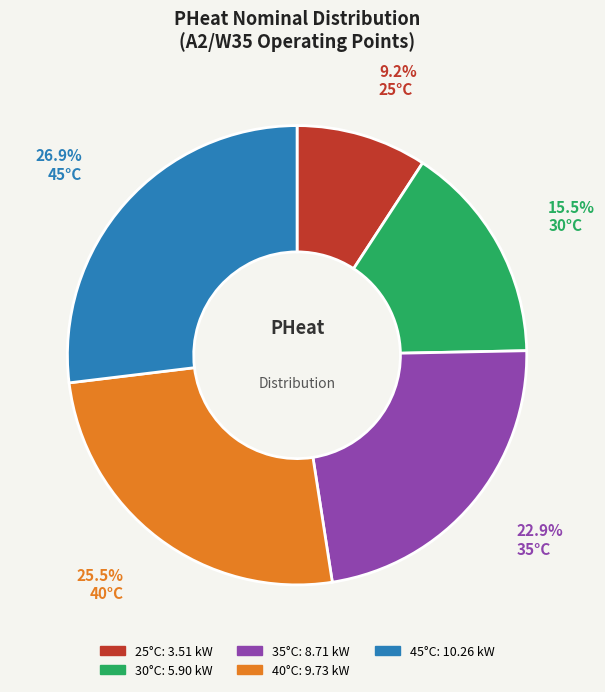

Is there a majority slice in this chart?

No